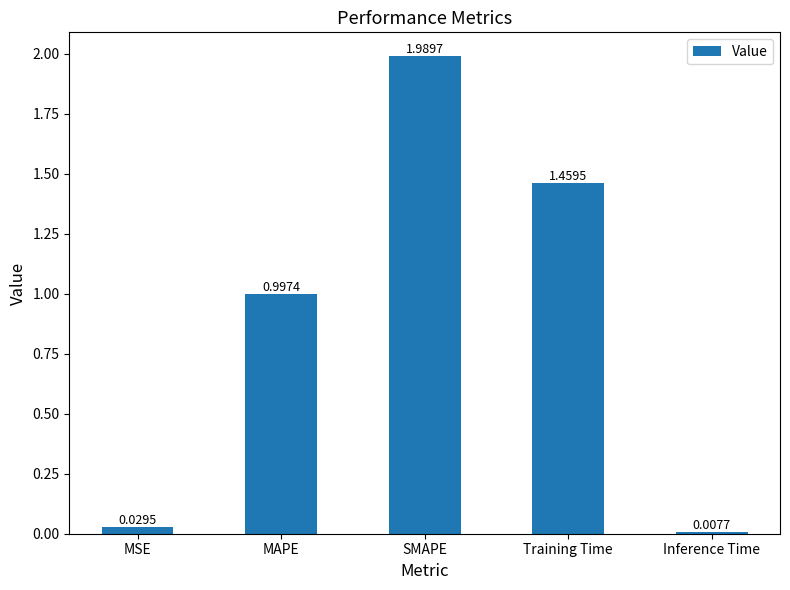

What is the difference between the values at Inference Time and MAPE?

1.0